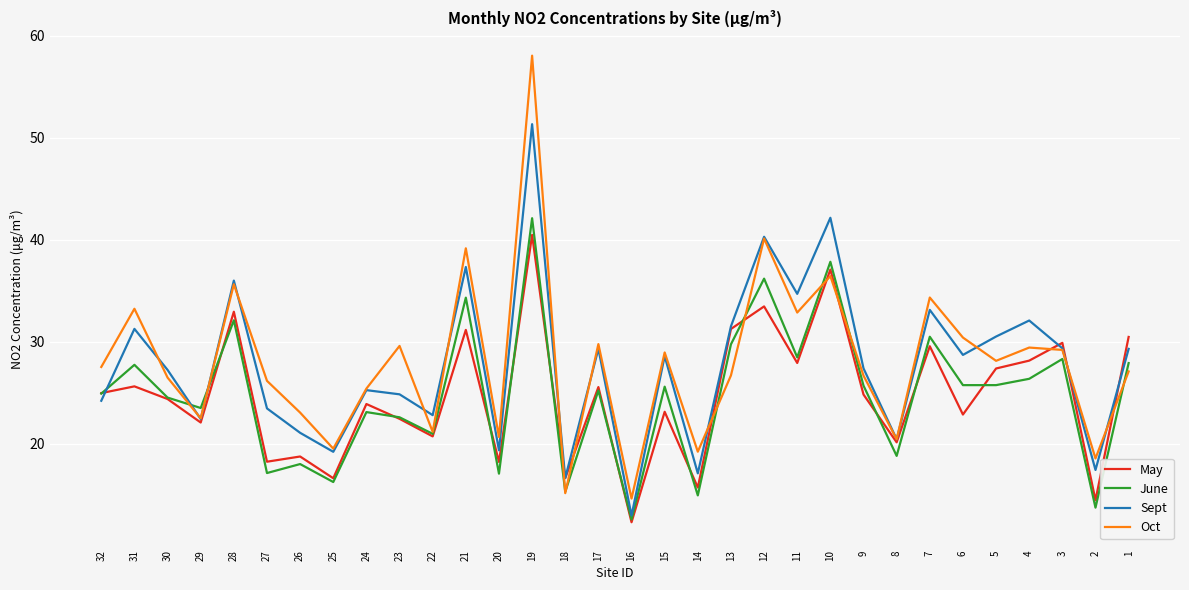

What is the difference between the highest and lowest values at 28?

3.9